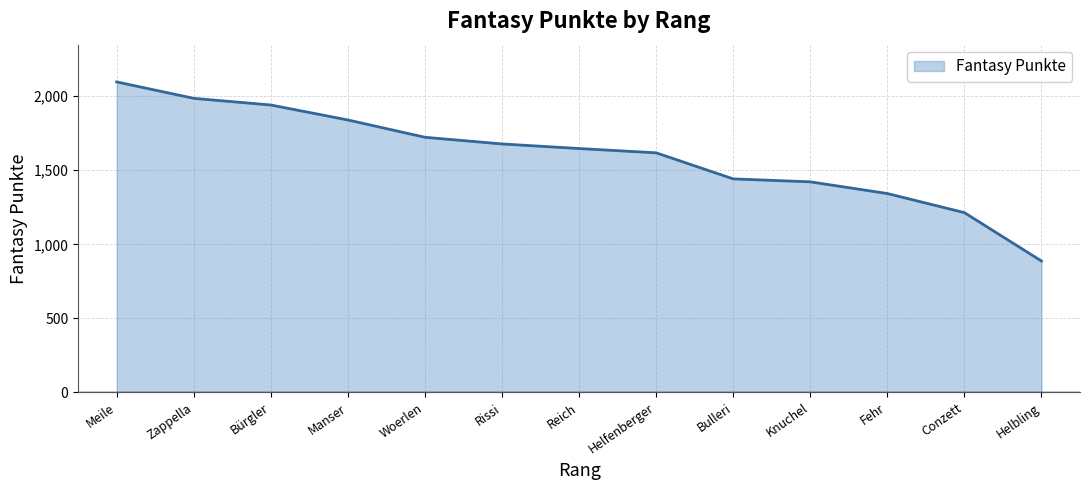

What is the difference between the second highest and second lowest values?

772